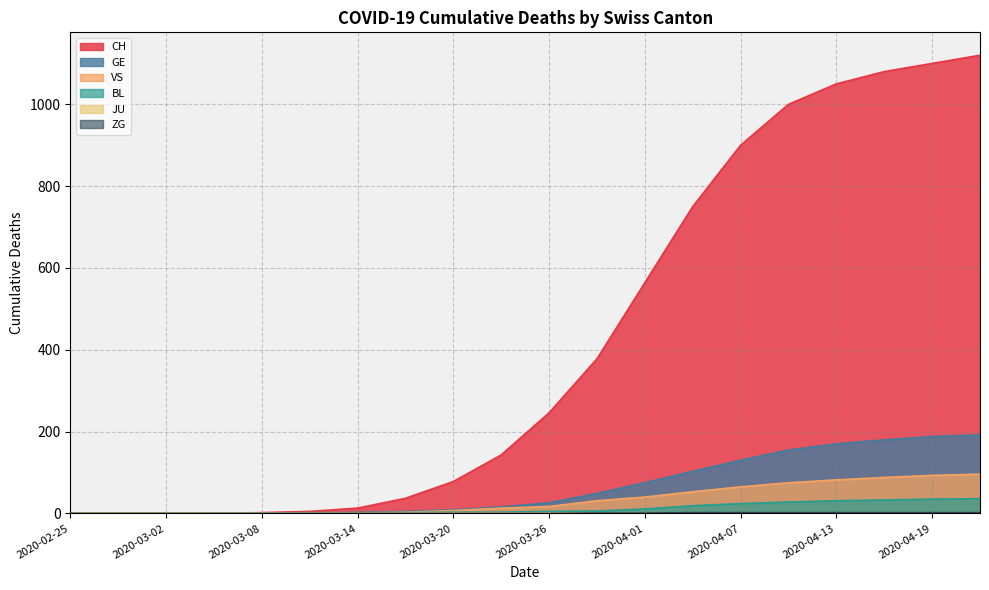

At how many categories does at least one series exceed 947?

5